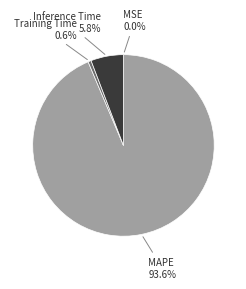

Which slice is the largest?

MAPE